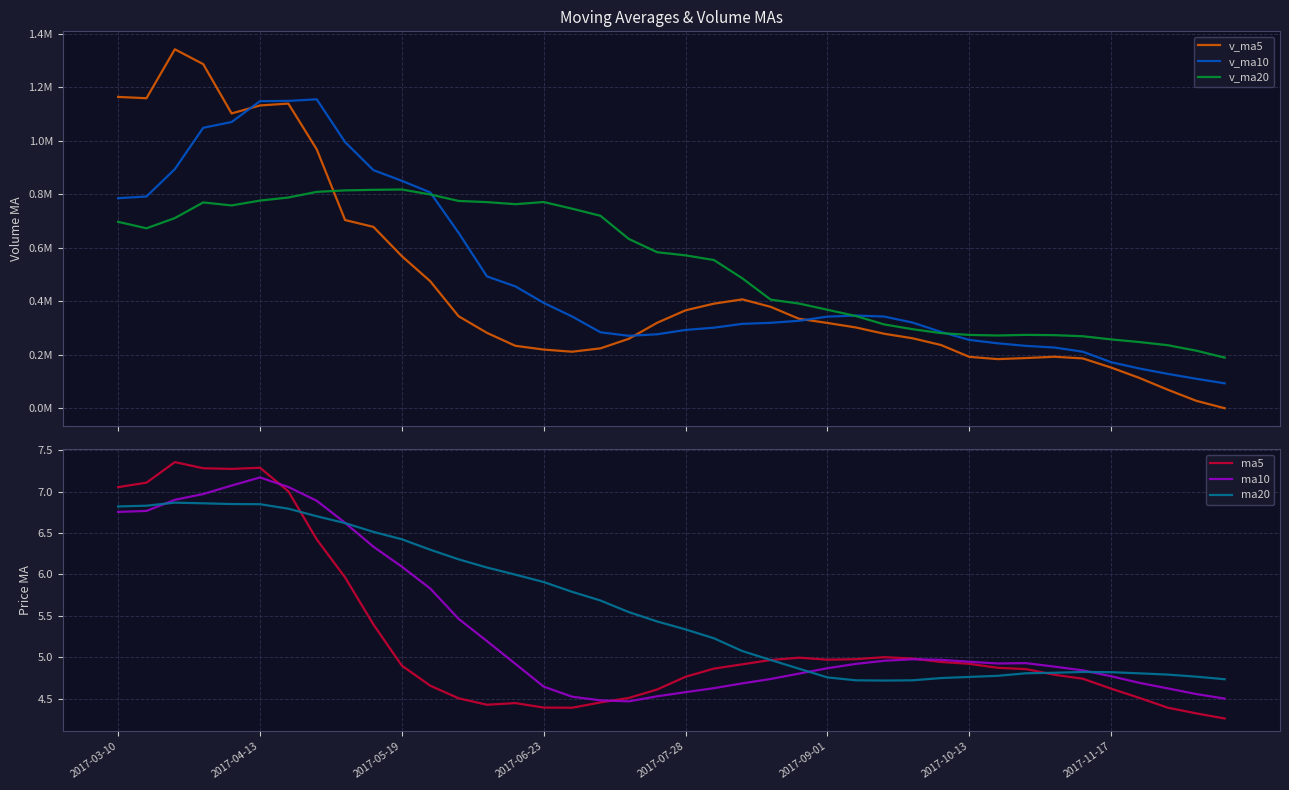

The value of ma5 at 2017-09-01 is 5.0. True or false?

True